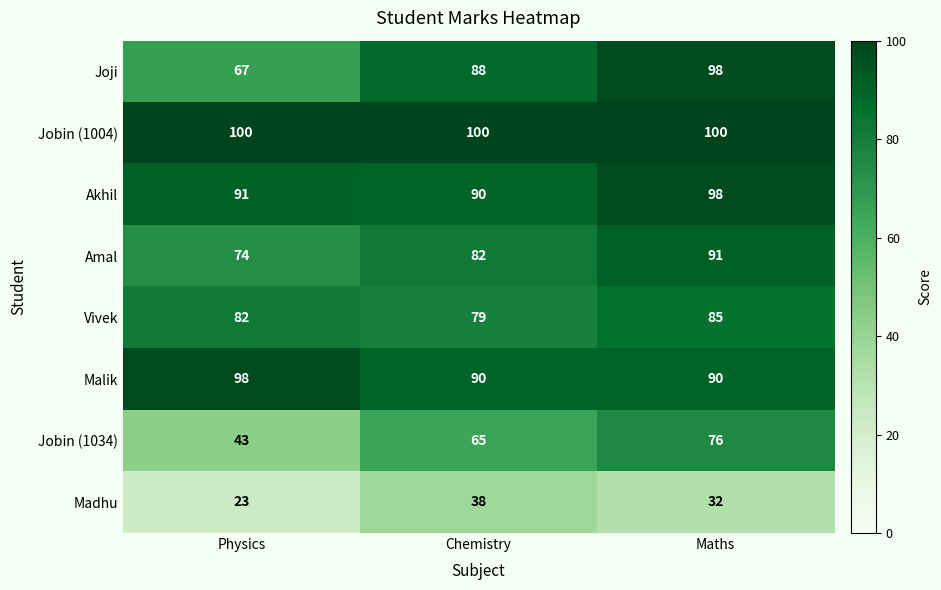

True or false: Joji has a value of 29 at Maths.

False